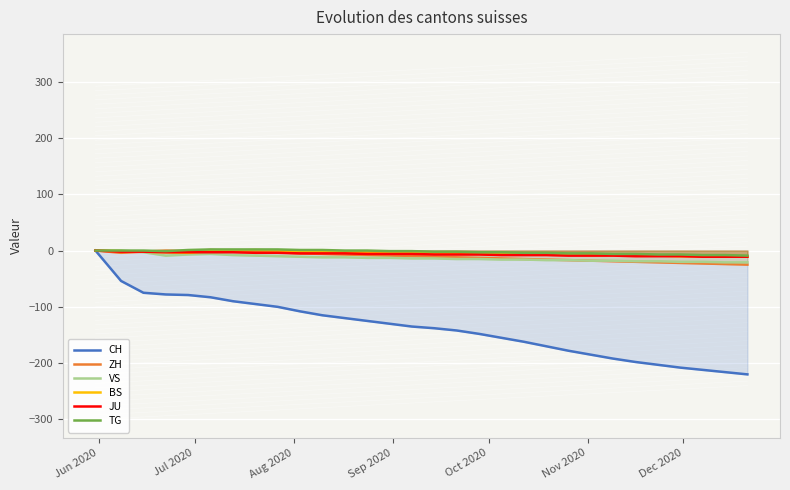

What is the difference between the maximum and minimum values in the BS series?

12